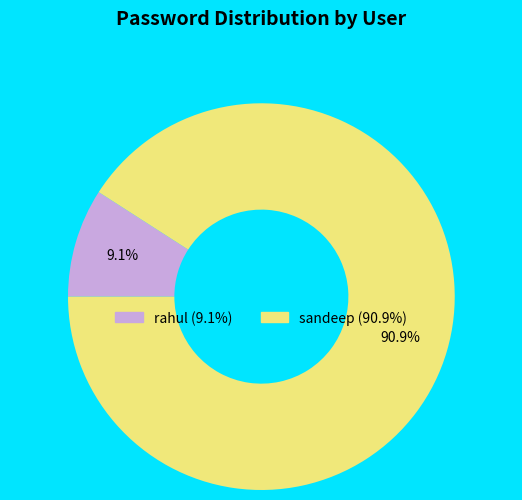

Count the number of slices in the pie.

2